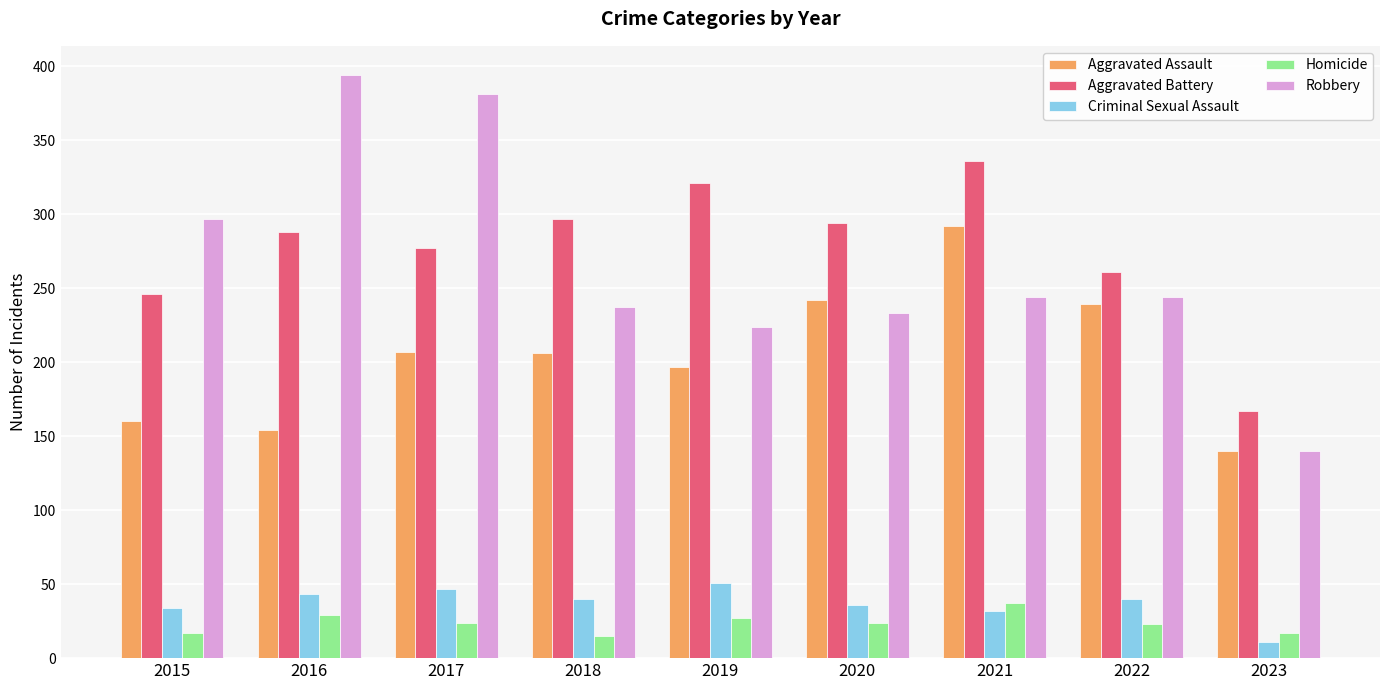

How many values in the Homicide series are below 24?

4